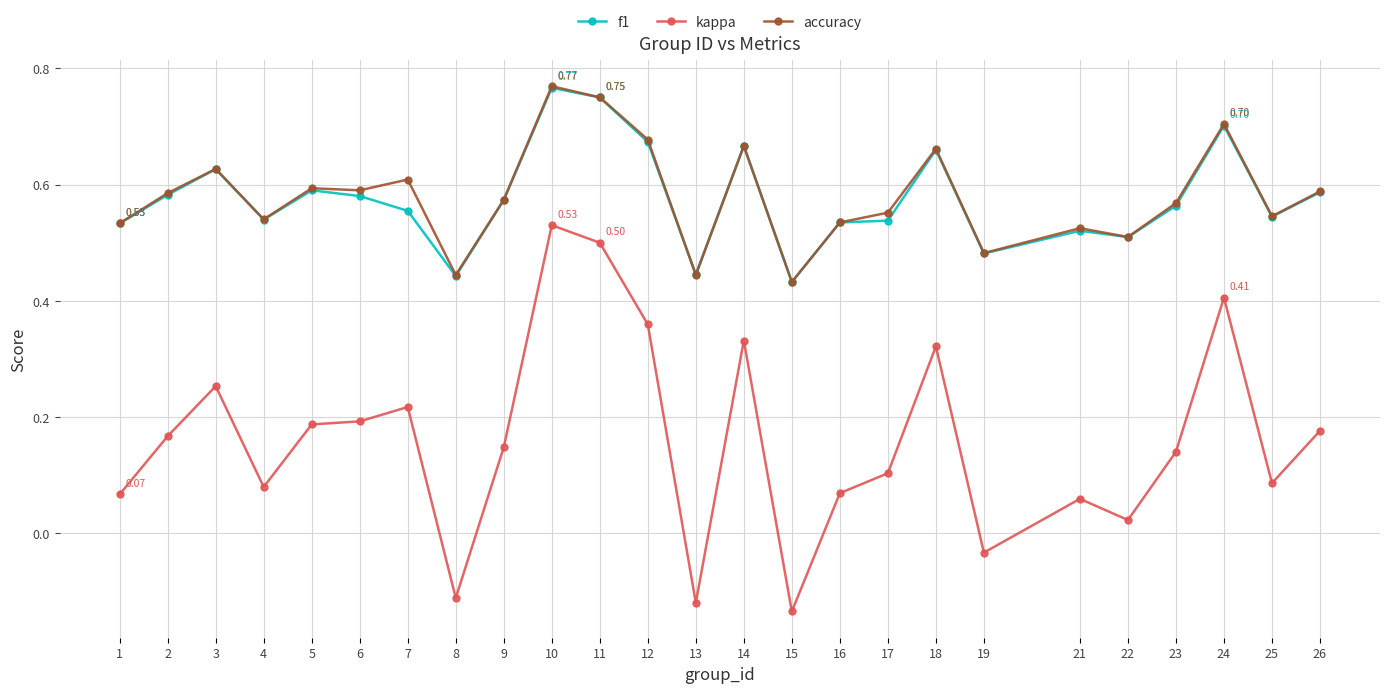

How many values in the kappa series are below 0?

4